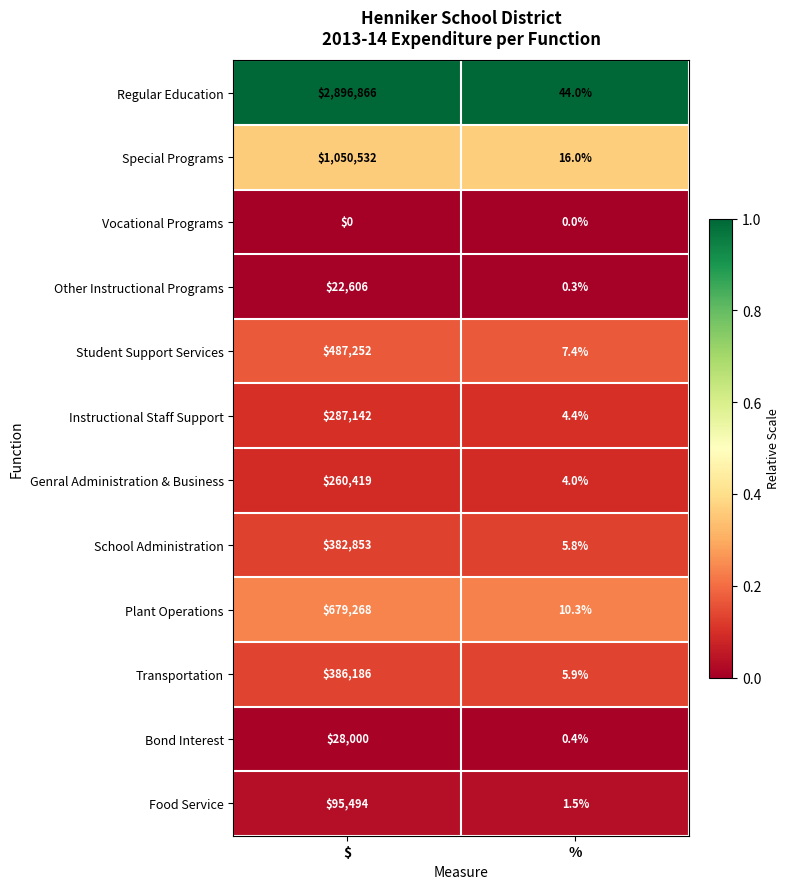

At how many categories does at least one series exceed 0?

2